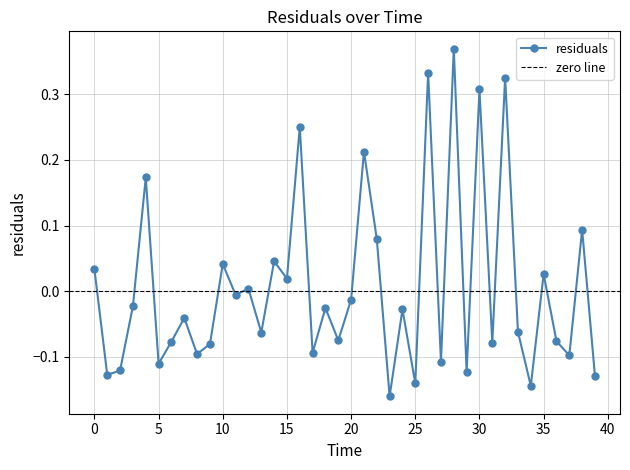

The chart shows a value of -0.0 at 11.0. True or false?

False